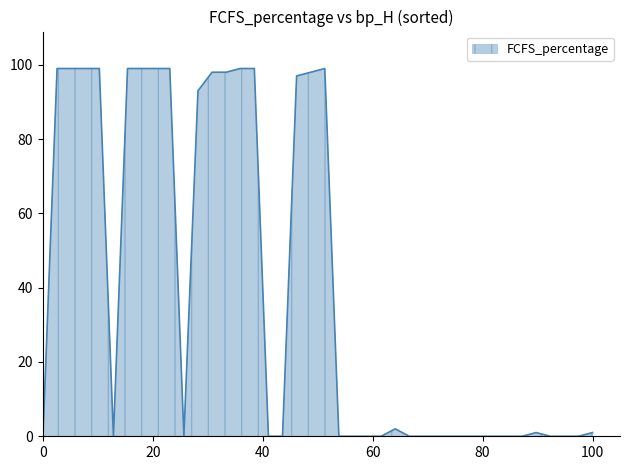

What is the greatest value displayed?

99